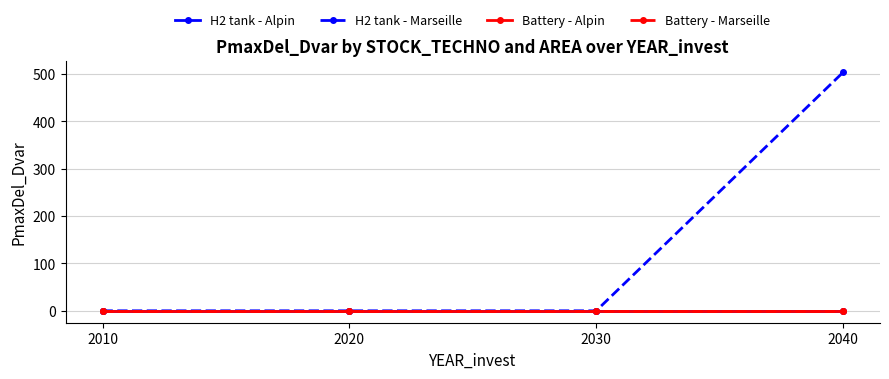

Does the chart display data point markers on the line(s)?

Yes